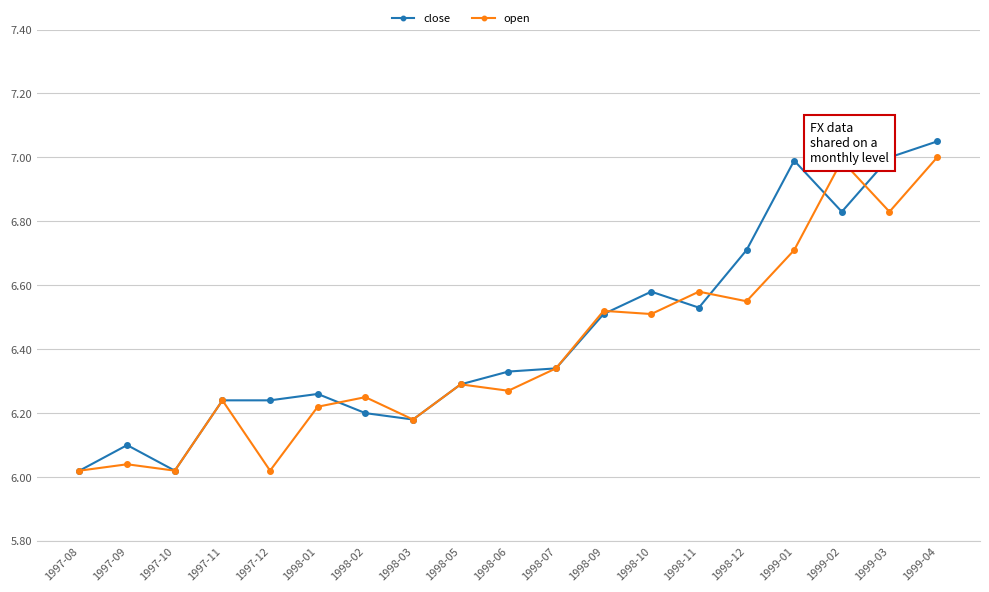

What is the difference between the highest and lowest values at 1999-01?

0.3